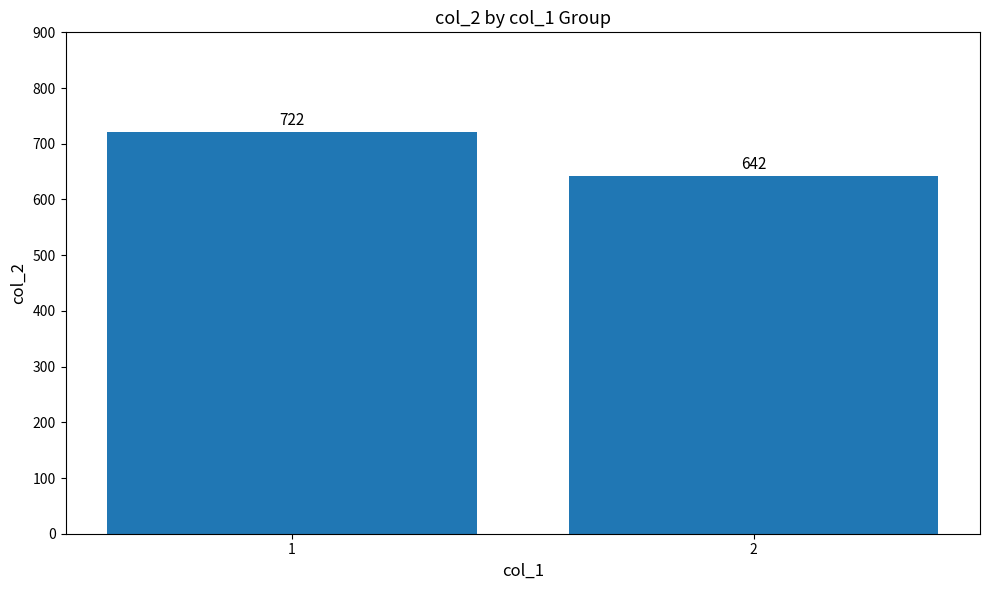

True or false: the data shows 313.8 at 2.

False